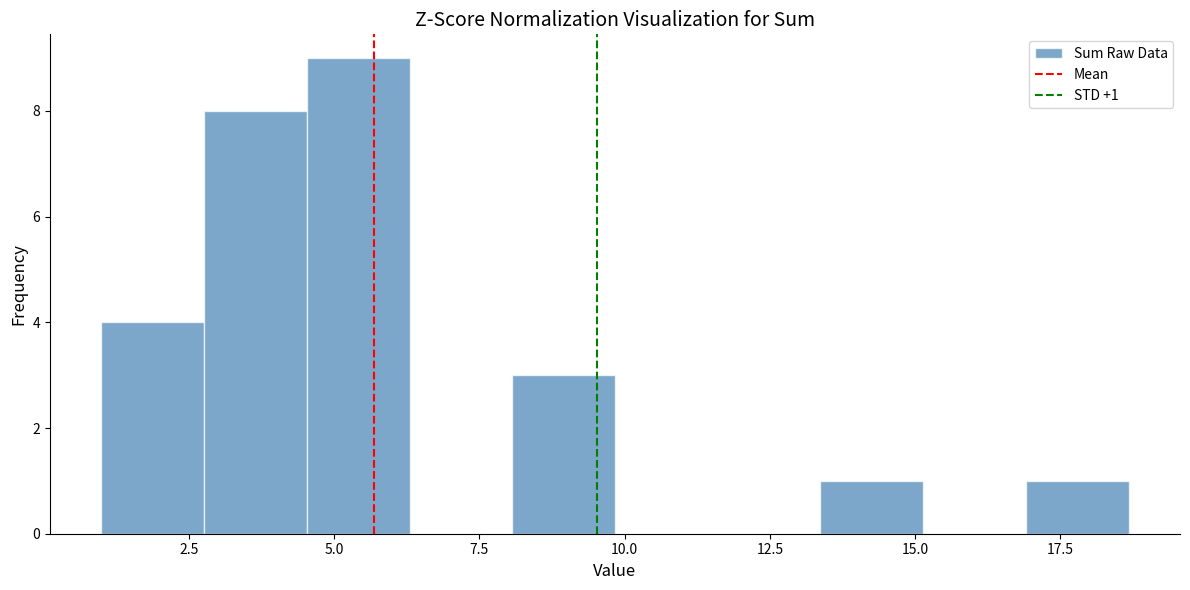

Around what value on the x-axis is the tallest bar? Give the approximate position of its centre, as read against the axis.

5.5